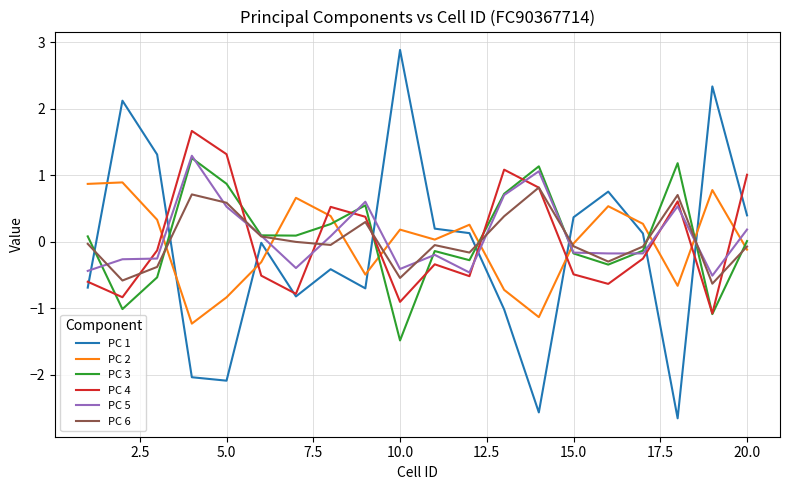

How many values in PC 5 are below zero?

11